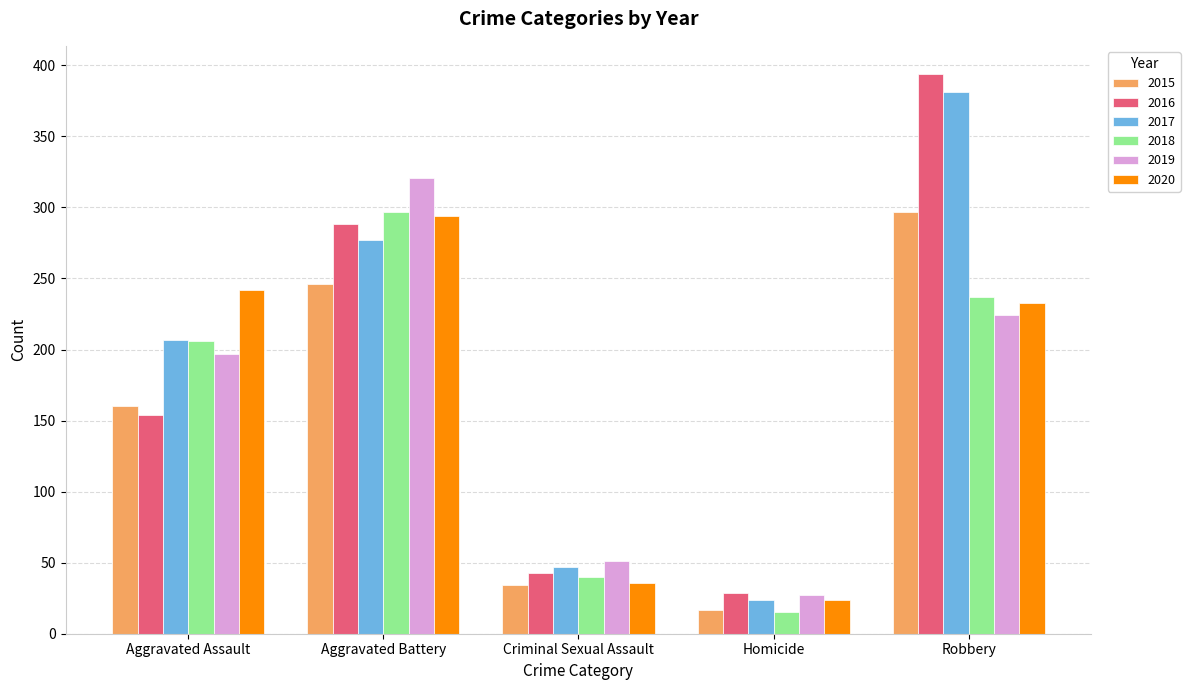

Which series has the largest range (max minus min)?

2016